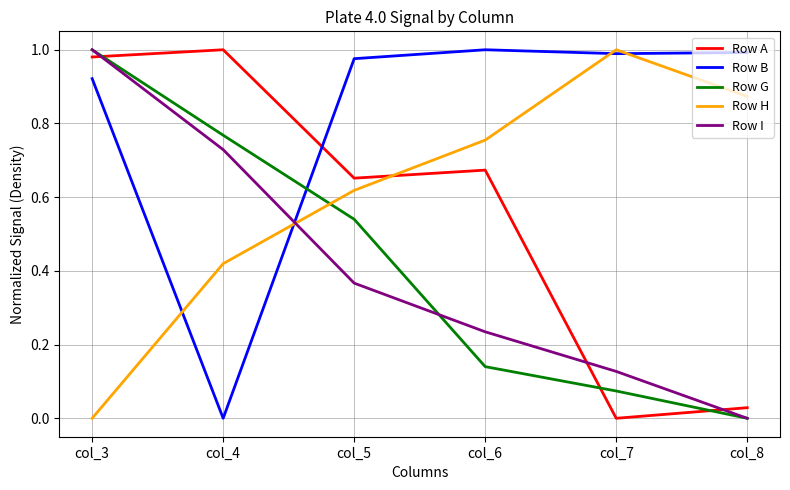

Where do Row I and Row H first cross each other?

col_4 and col_5